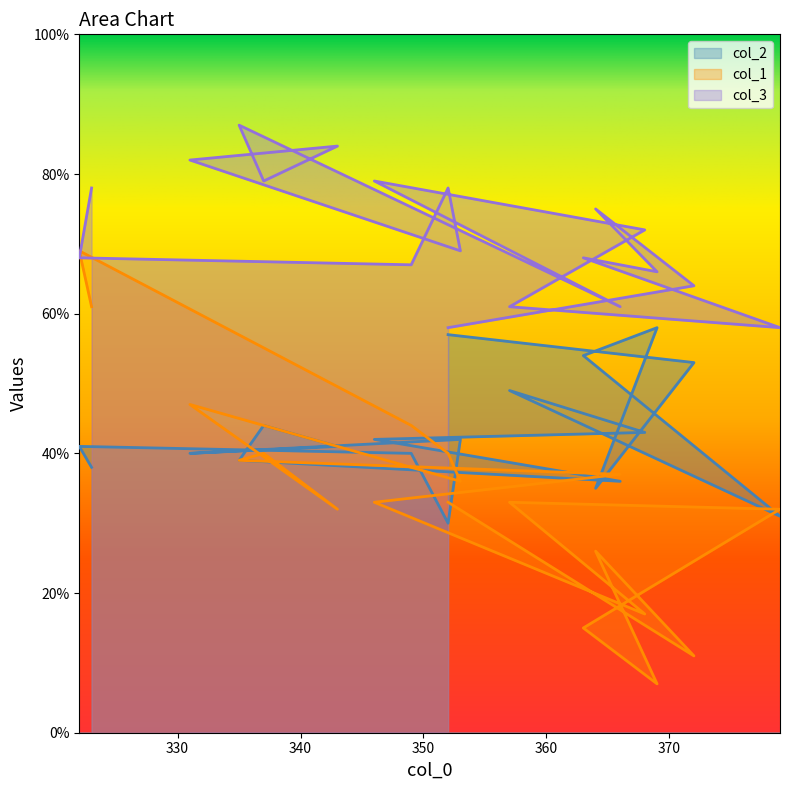

Between 337 and 323, which series saw the biggest shift?

col_1